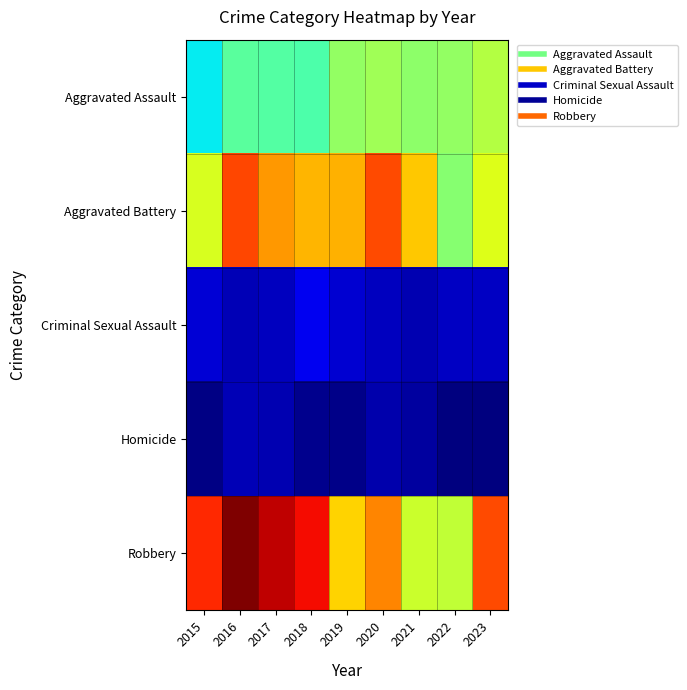

Which category has the highest value across all series?

2016